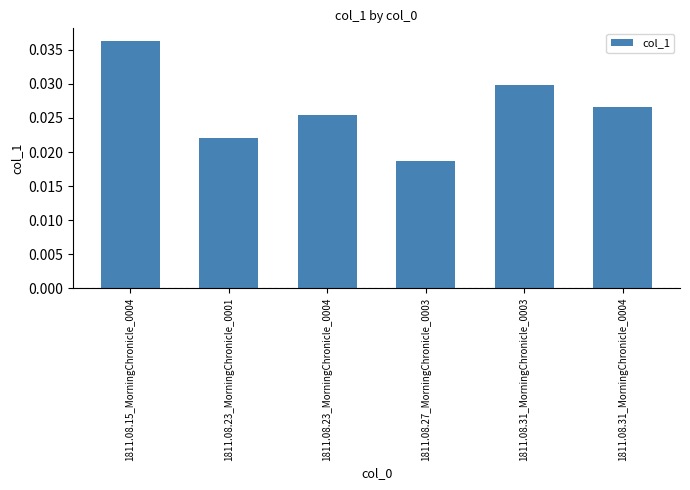

What is the label of the 3rd bar from the left?

1811.08.23_MorningChronicle_0004